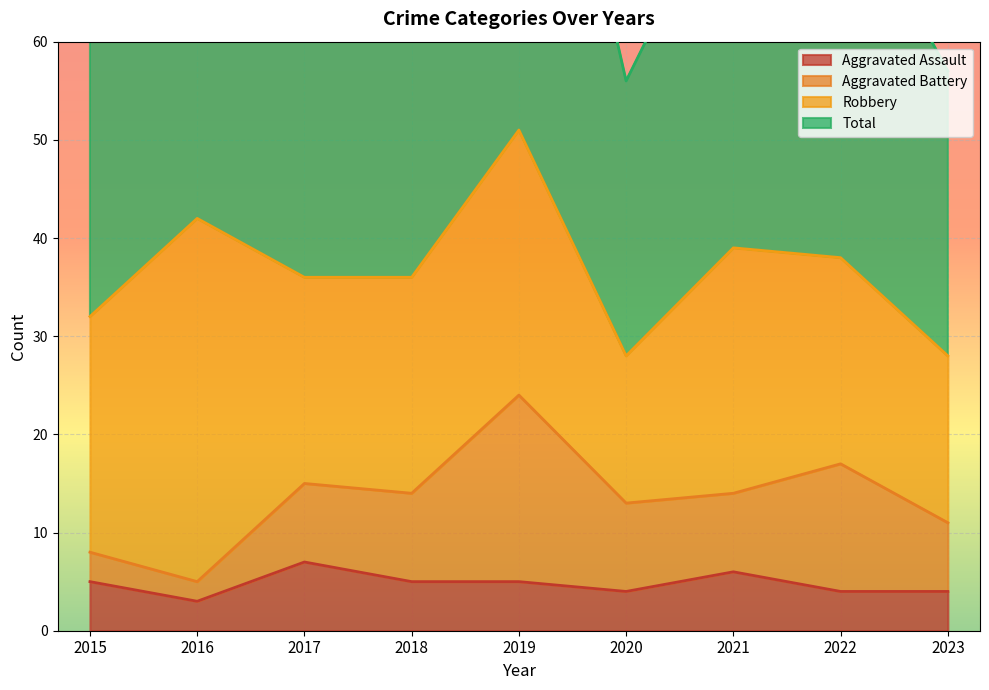

True or false: Total and Aggravated Assault cross at least once.

False